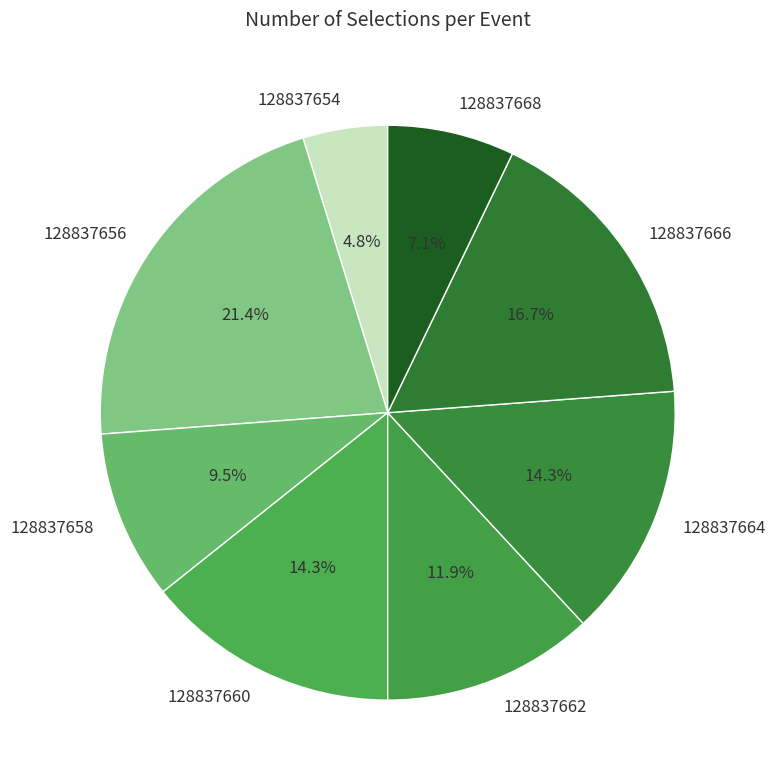

Which category has the smallest portion of the pie?

128837654